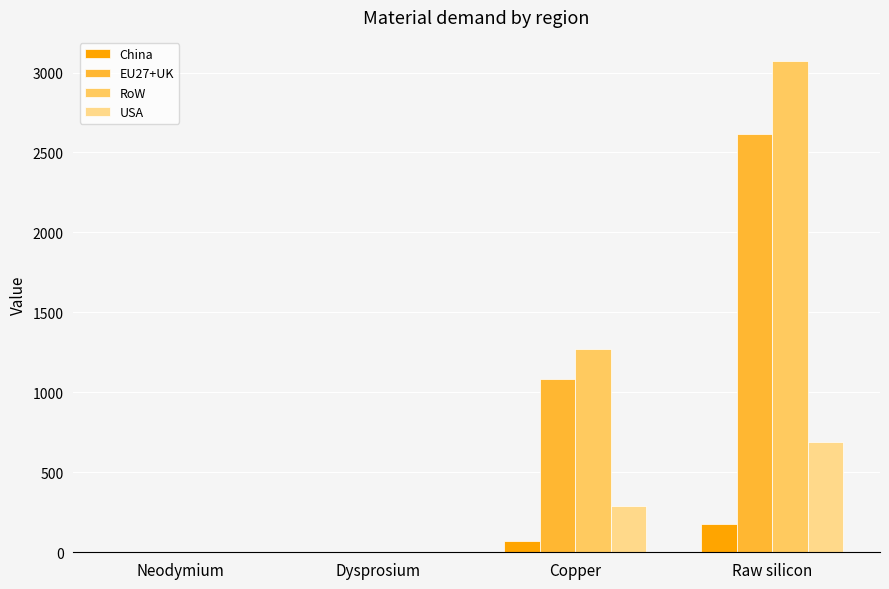

At which category is the sum across all series the highest?

Raw silicon